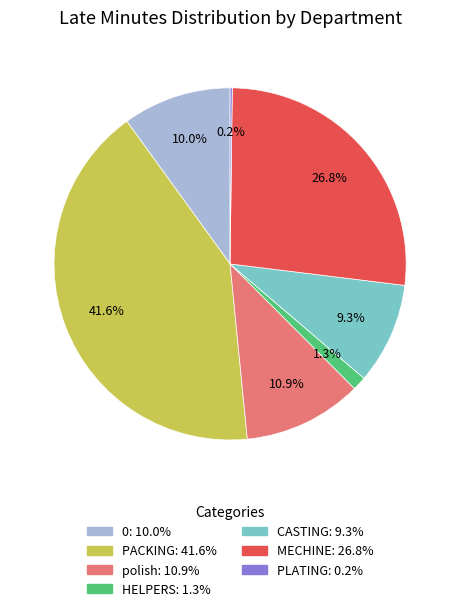

Is there a majority slice in this chart?

No